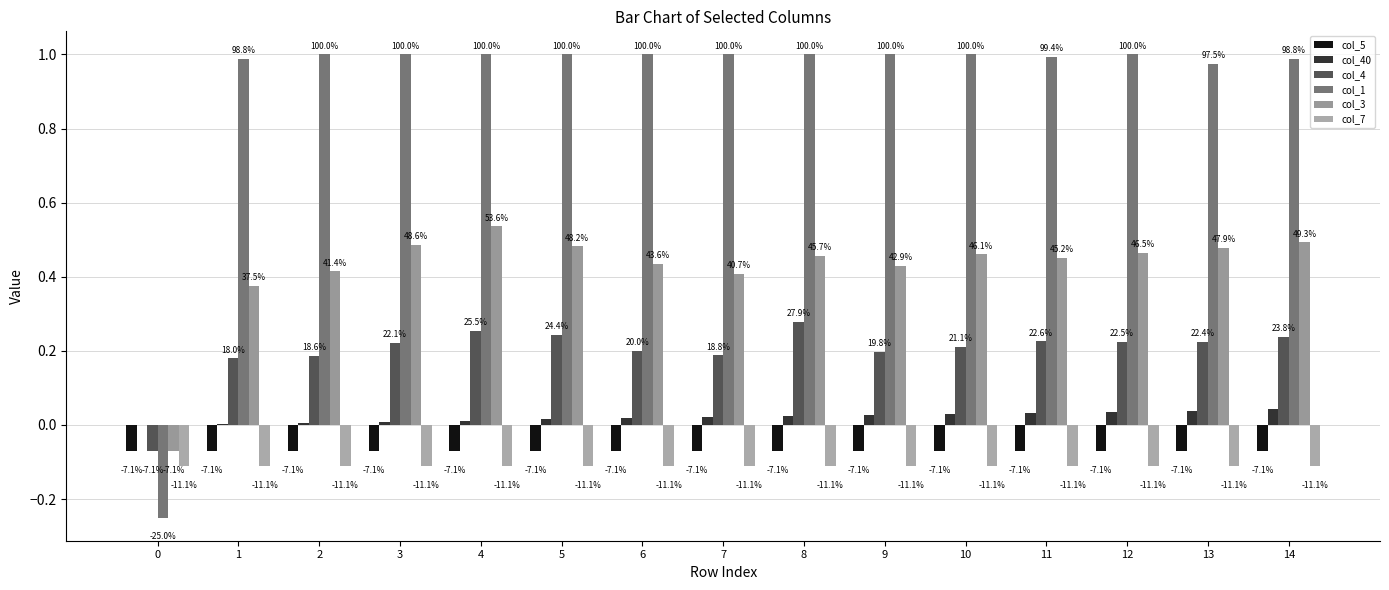

Are the bars grouped side by side (vs. stacked)?

Yes